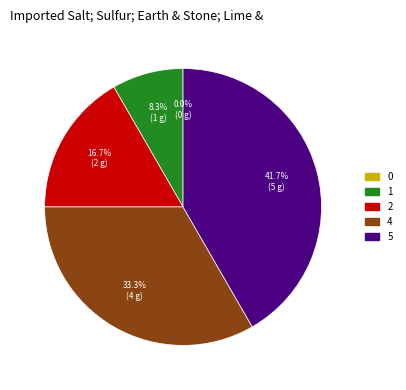

What is the total percentage of 0 and 4?

33.3%